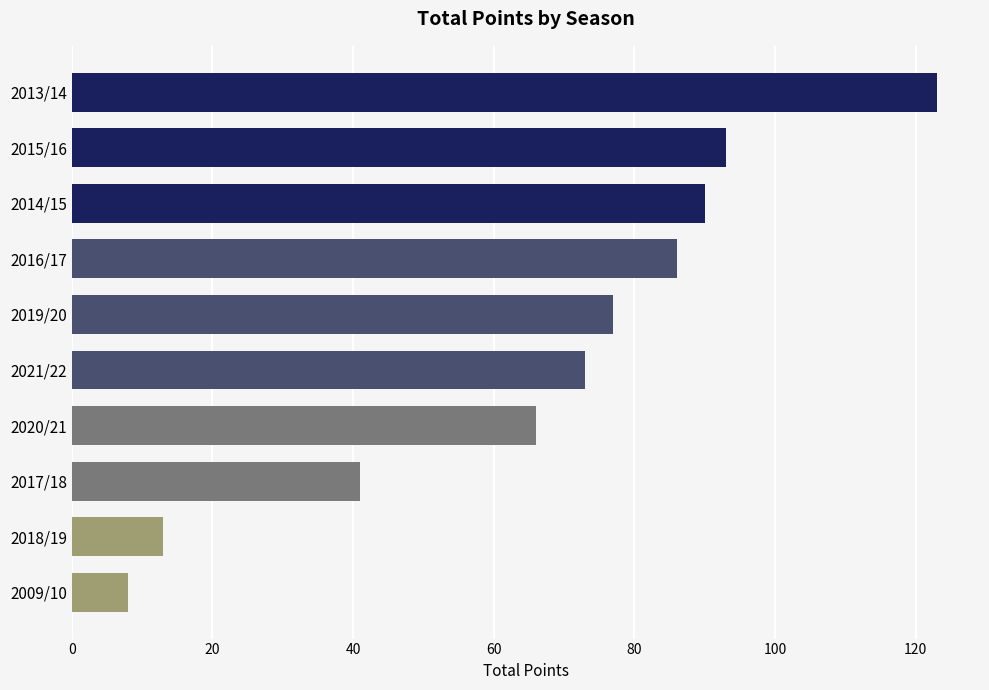

What is the sum of all values?

670